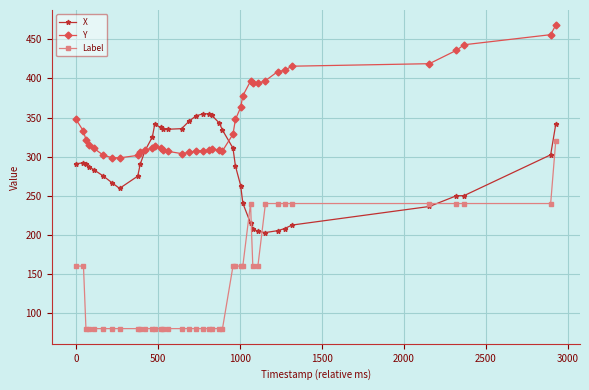

Count the number of categories in the chart.

40